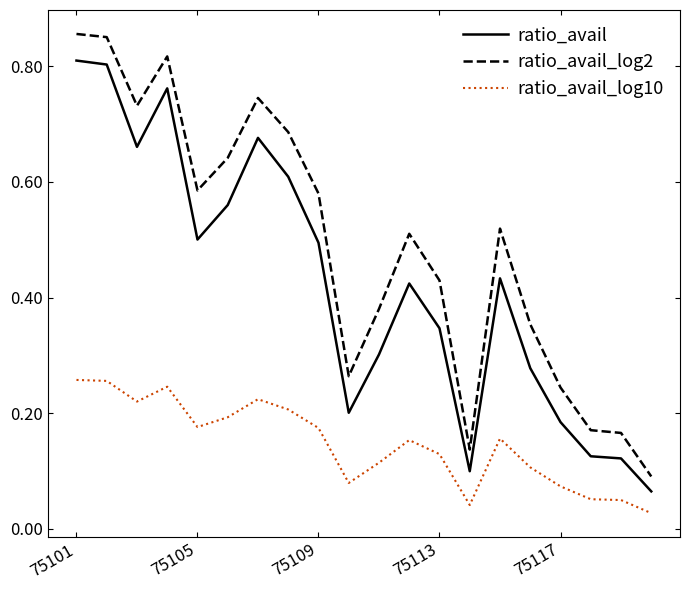

Which series has the widest spread of values?

ratio_avail_log2